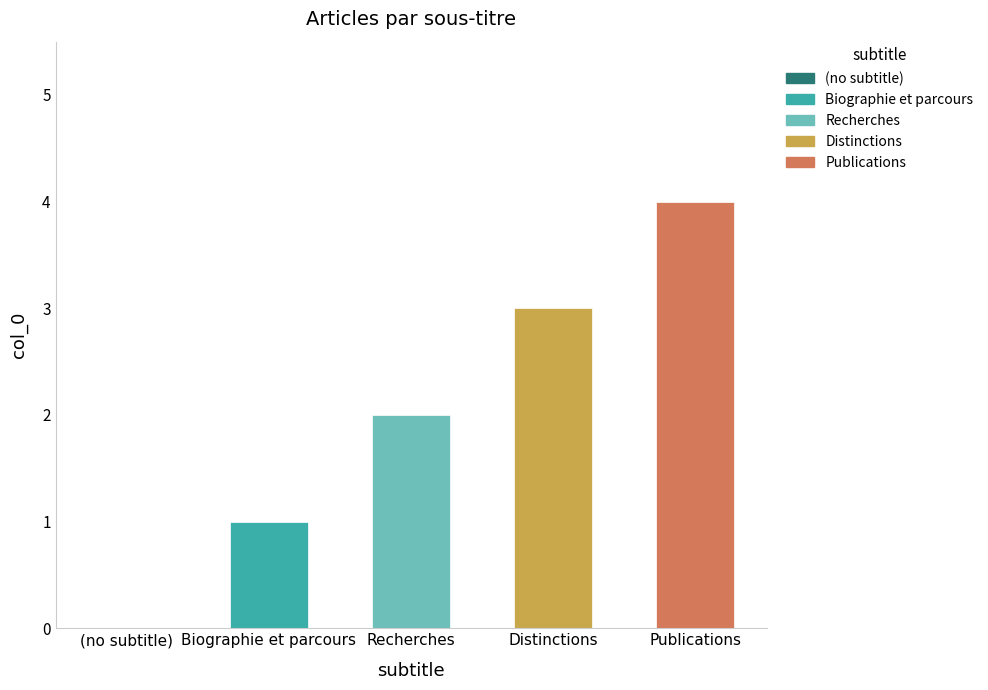

Reading left to right, extract all data points from this chart.

(no subtitle)=0	Biographie et parcours=1	Recherches=2	Distinctions=3	Publications=4